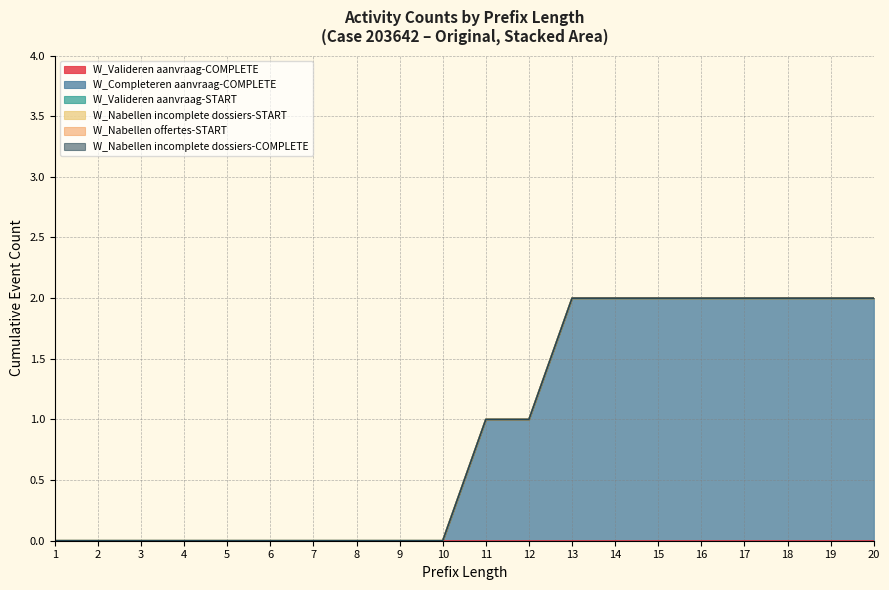

How many distinct data groups are displayed?

6